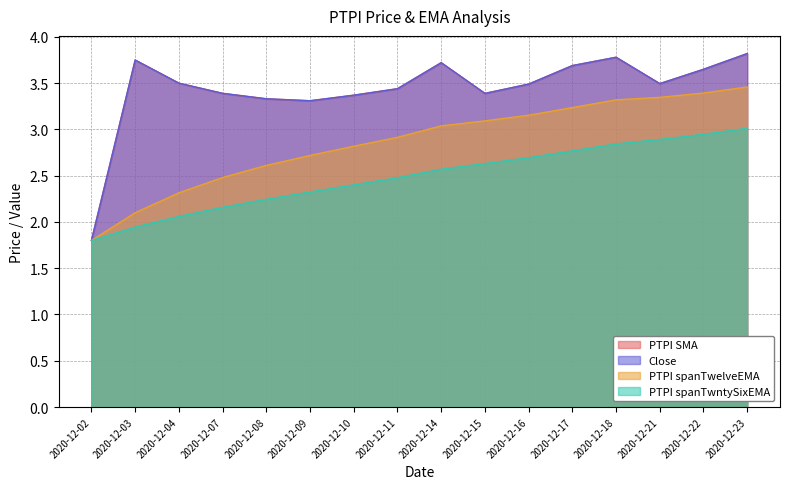

List the labels in order of PTPI spanTwelveEMA value, largest first.

2020-12-23, 2020-12-22, 2020-12-21, 2020-12-18, 2020-12-17, 2020-12-16, 2020-12-15, 2020-12-14, 2020-12-11, 2020-12-10, 2020-12-09, 2020-12-08, 2020-12-07, 2020-12-04, 2020-12-03, 2020-12-02